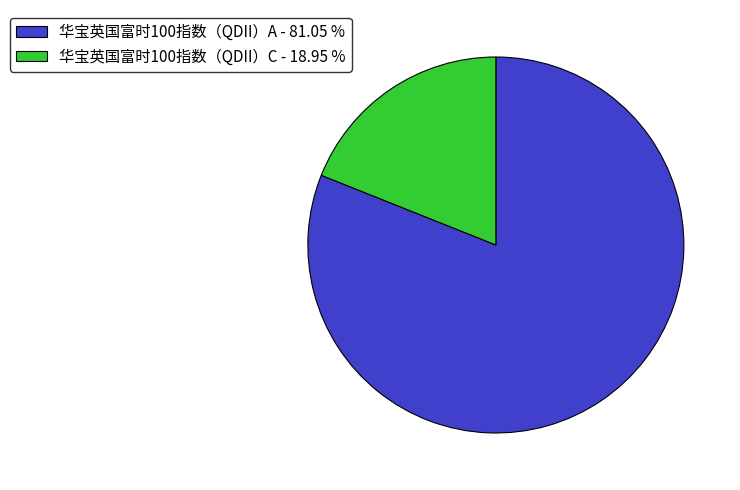

Is it true that 华宝英国富时100指数（QDII）A is 81% of the pie?

True